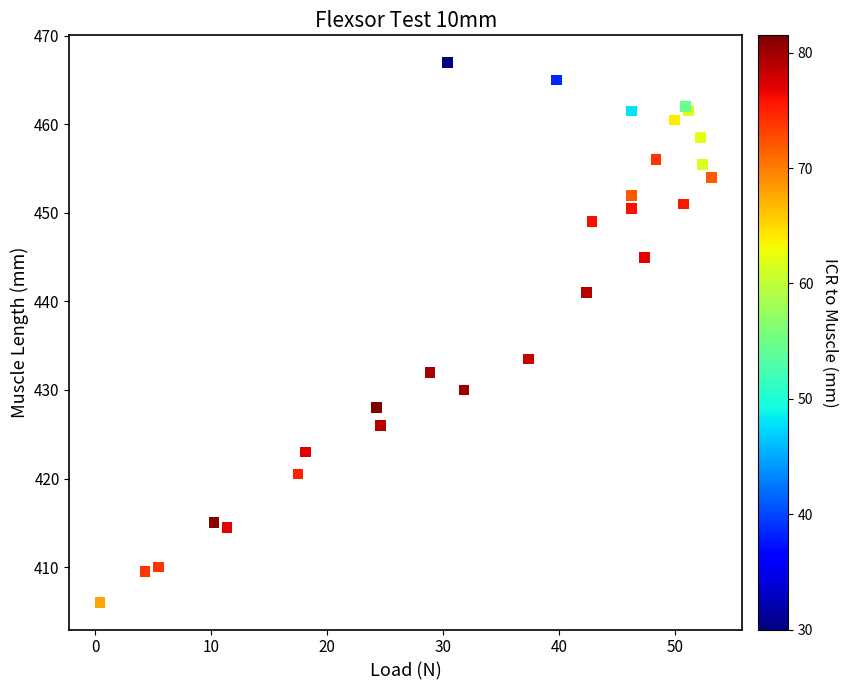

What Y value in the scatter plot is closest to 436?

433.5